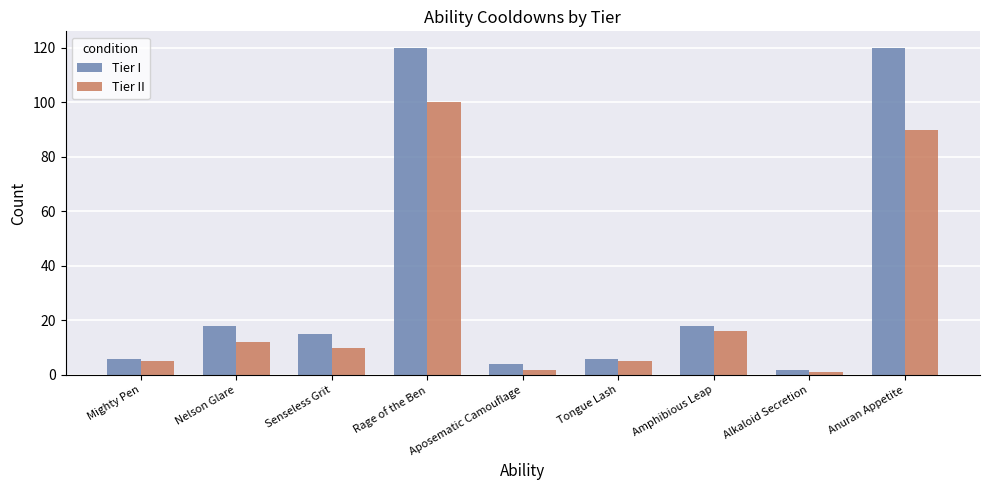

How many bars are there in total?

18